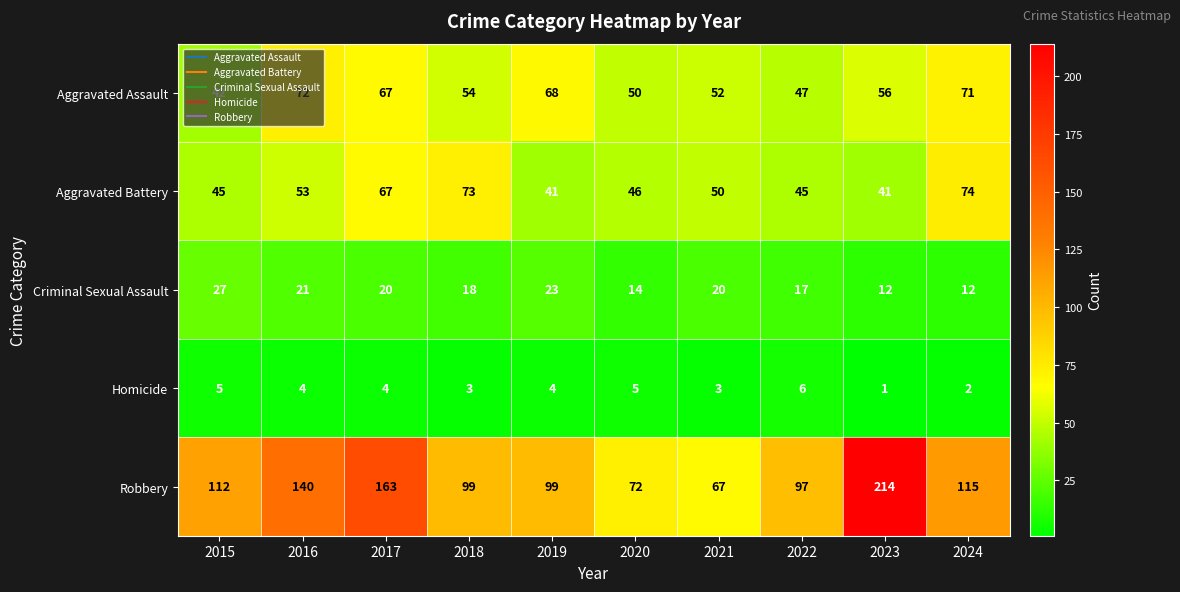

How many distinct data groups are displayed?

5